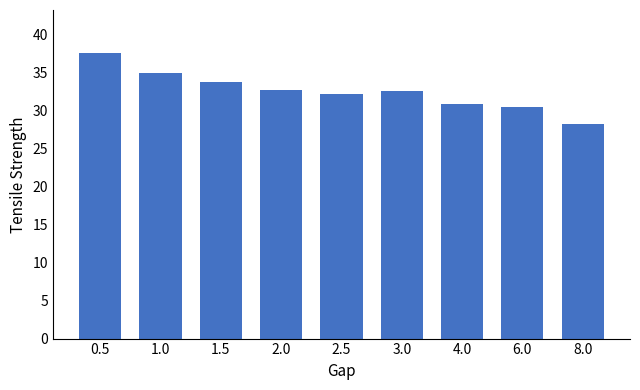

Which category has the highest value across all series?

0.5